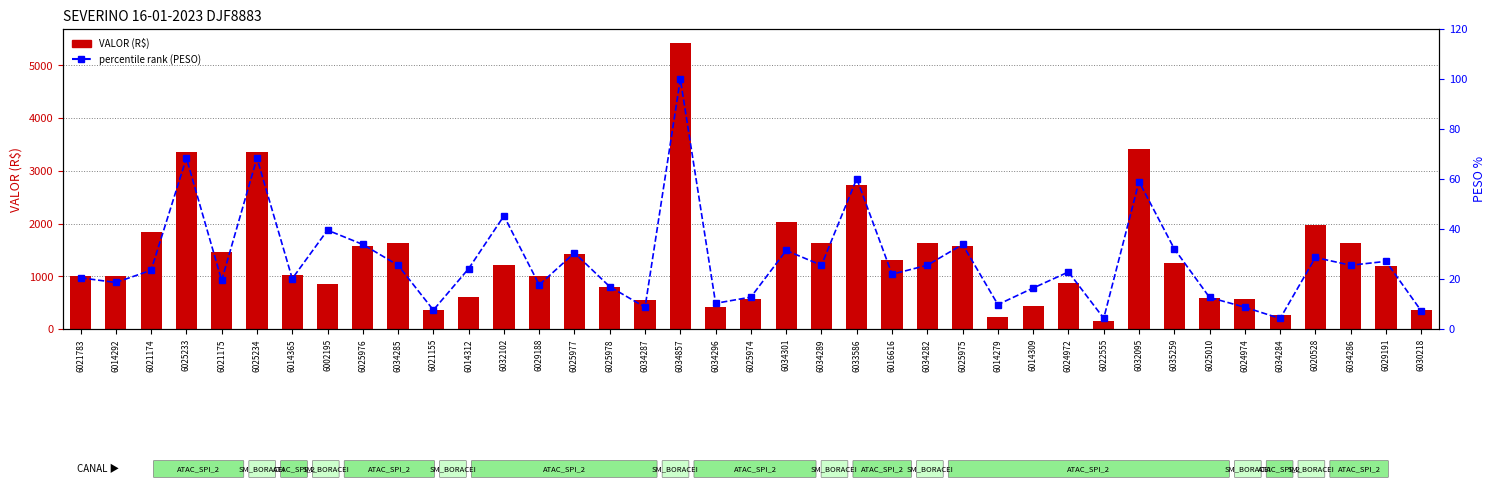

At which label is percentile rank within the sample closest to 52?

6032102